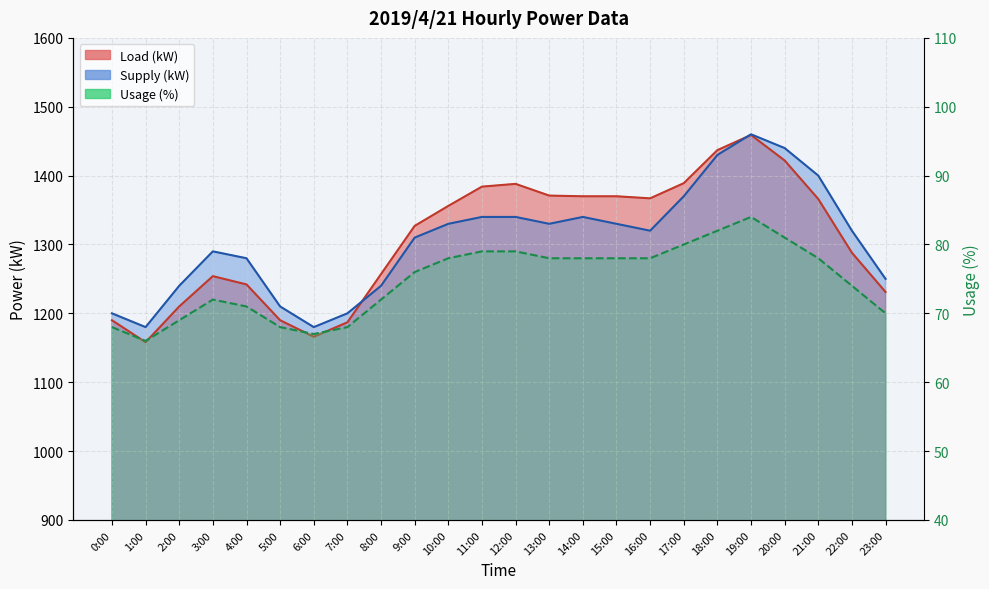

What are all the series names shown in the legend?

Load (kW), Supply (kW), Usage (%)